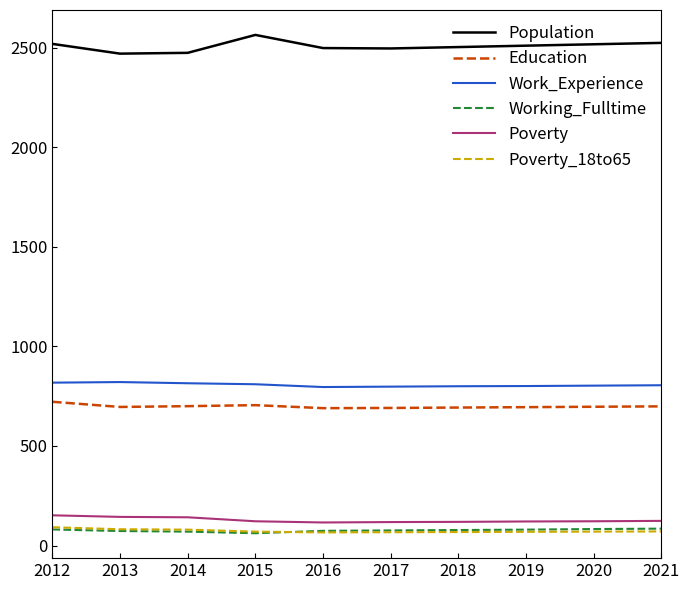

How many lines are shown in the chart?

6